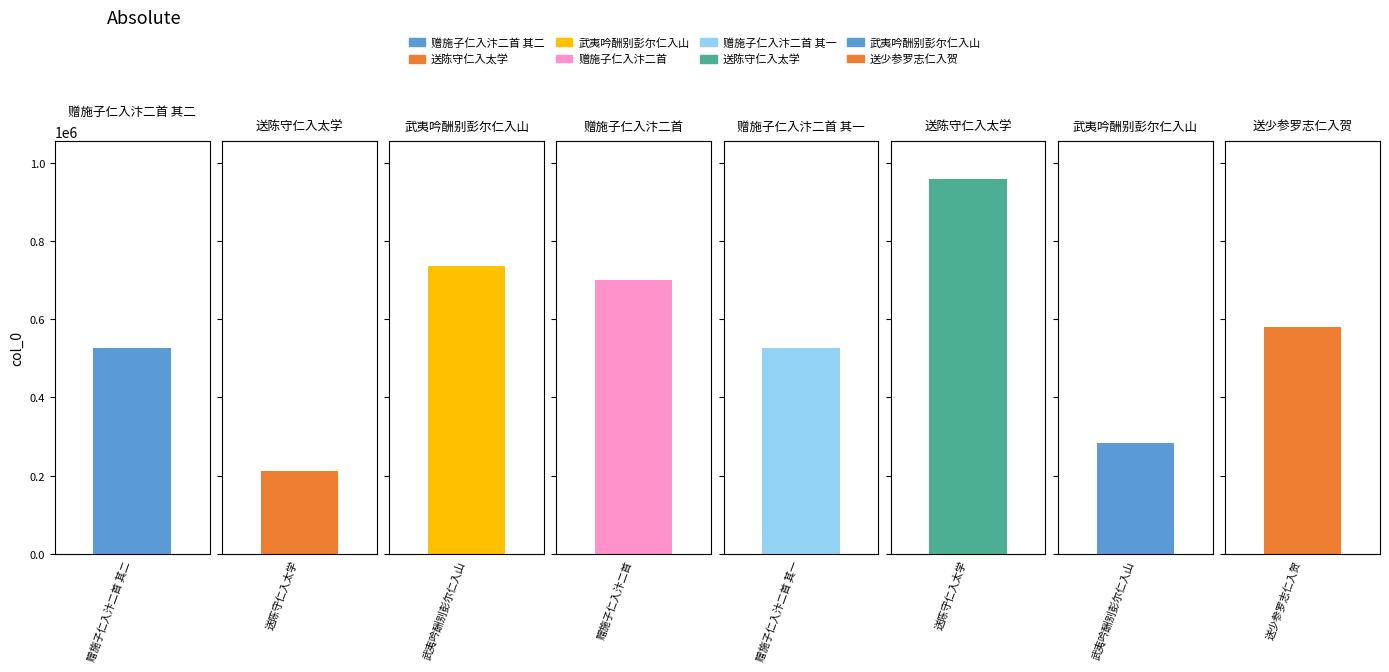

What is the difference between the values at 赠施子仁入汴二首 其一 and 赠施子仁入汴二首?

175348